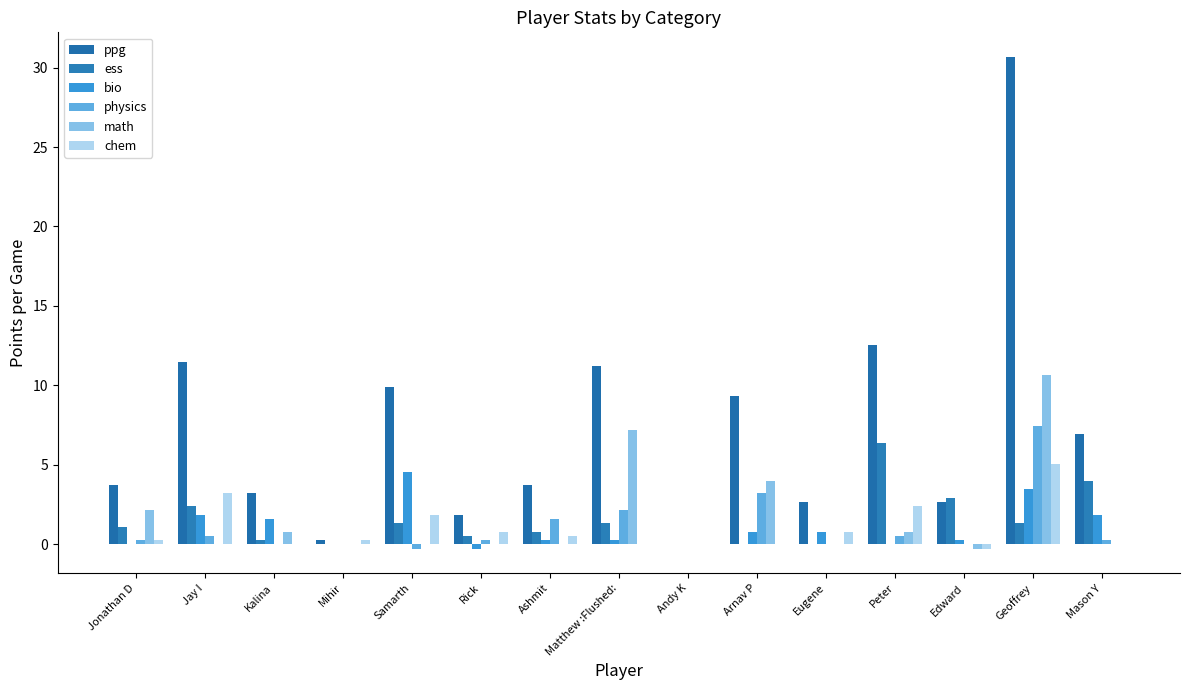

How many distinct data groups are displayed?

6